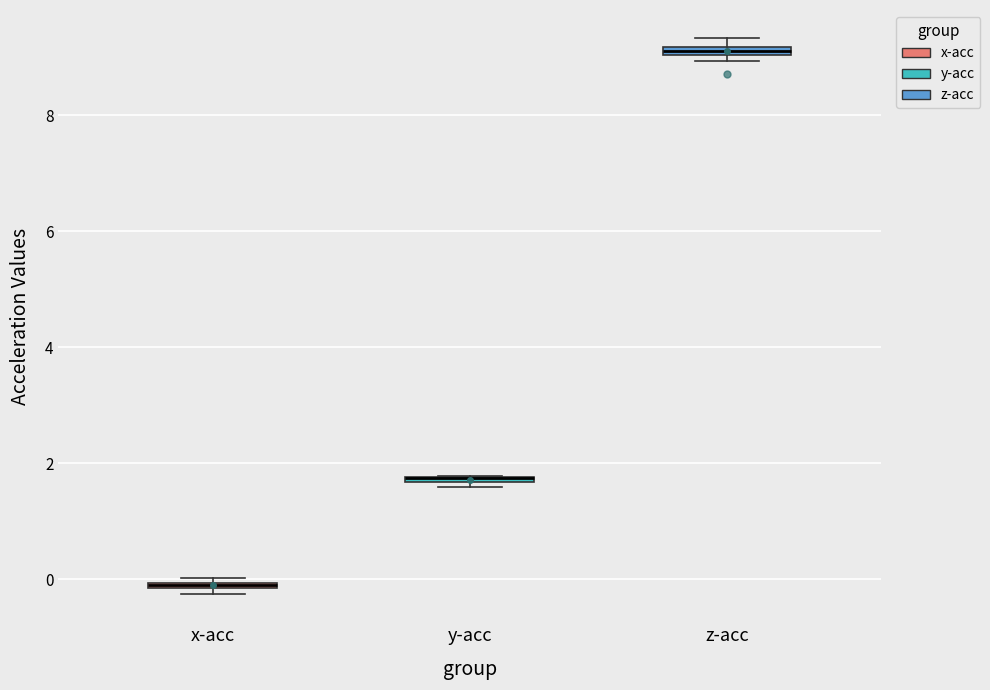

Where is the upper edge of the box for z-acc on the y-axis? The values are not printed on the chart, so give them approximately, as read against the axis.

9.2